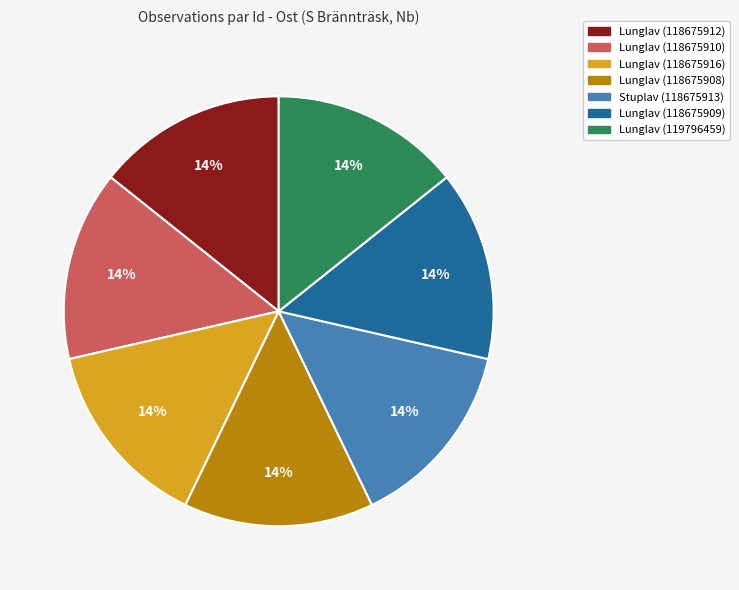

To the nearest percent, what is the average slice percentage?

14%